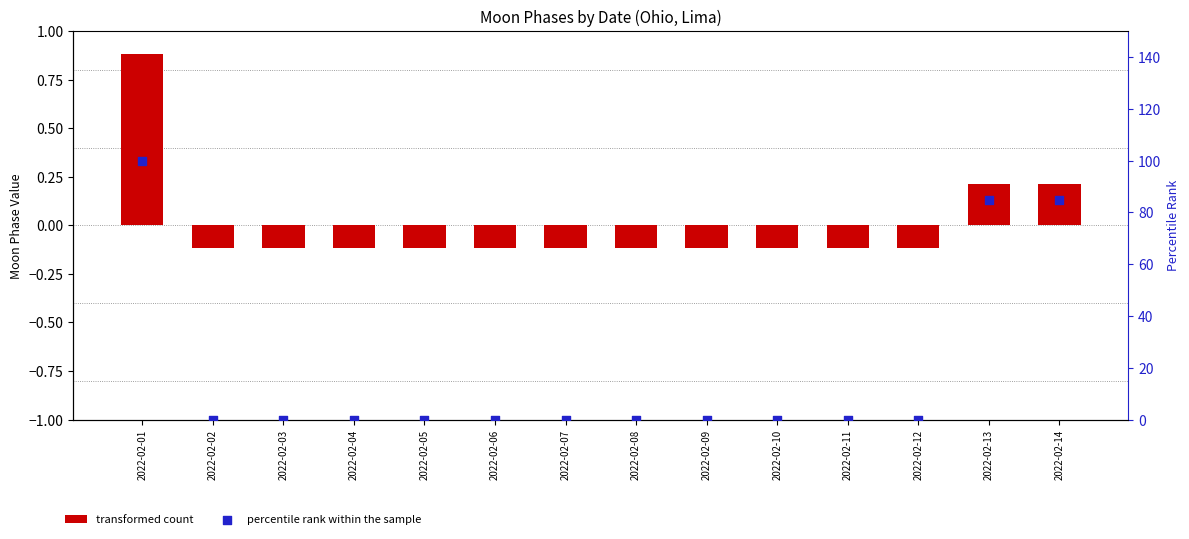

Which series has the largest Y range (max minus min)?

percentile rank within the sample